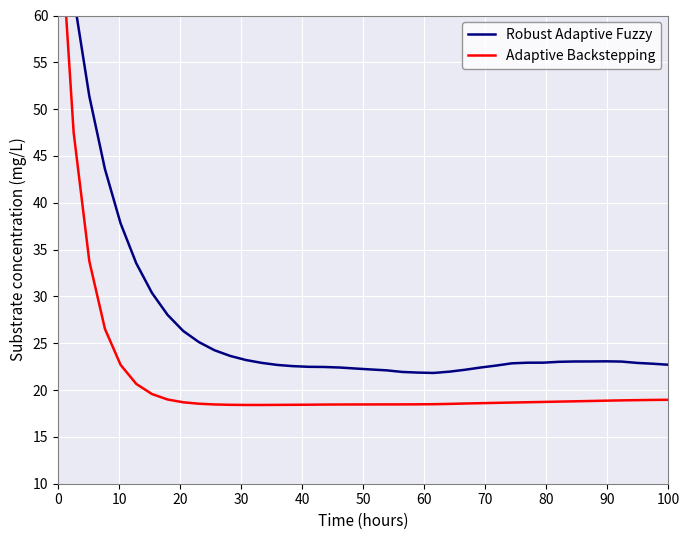

How many data points in Robust Adaptive Fuzzy are less than 22?

4